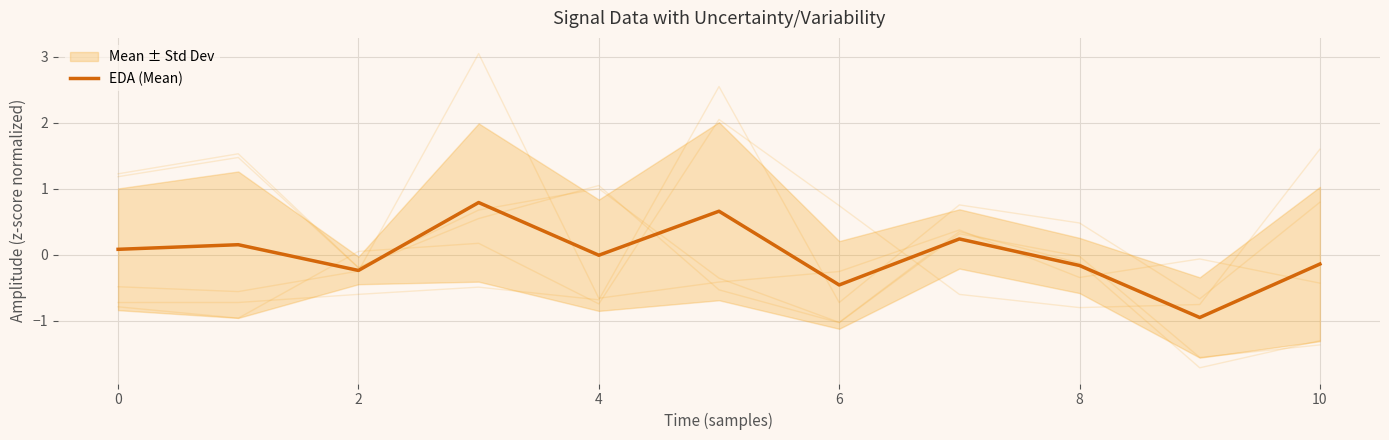

How many data points does each series have?

11